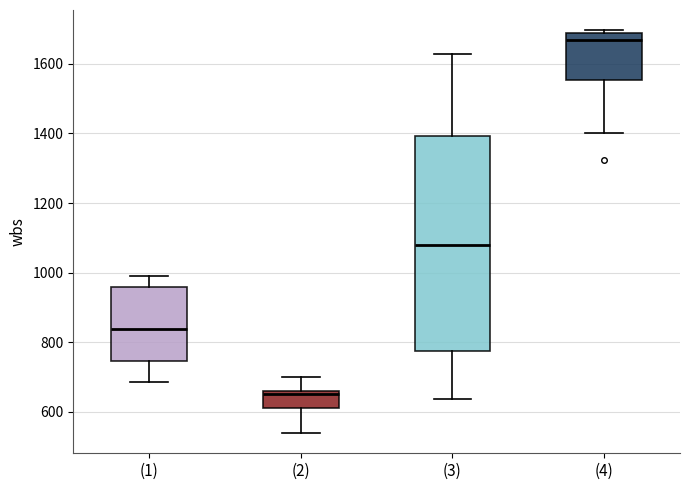

Reading left to right, read every box against the y-axis: the position of its median line, the range the box covers, and the ends of its whiskers. The values are not printed on the chart, so give them approximately, as read against the axis.

(1): median 840, box 740 to 960, whiskers 680 to 980
(2): median 660 (just below the box's upper edge), box 620 to 660, whiskers 540 to 700
(3): median 1080, box 780 to 1400, whiskers 640 to 1620
(4): median 1660, box 1560 to 1680, whiskers 1400 to 1700